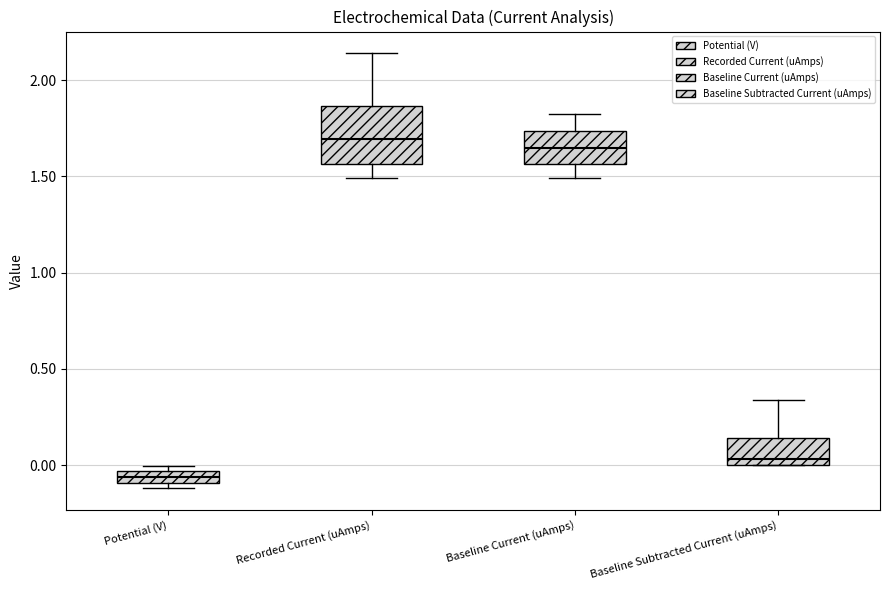

Which box is the tallest, from its lower edge to its upper edge?

Recorded Current (uAmps)